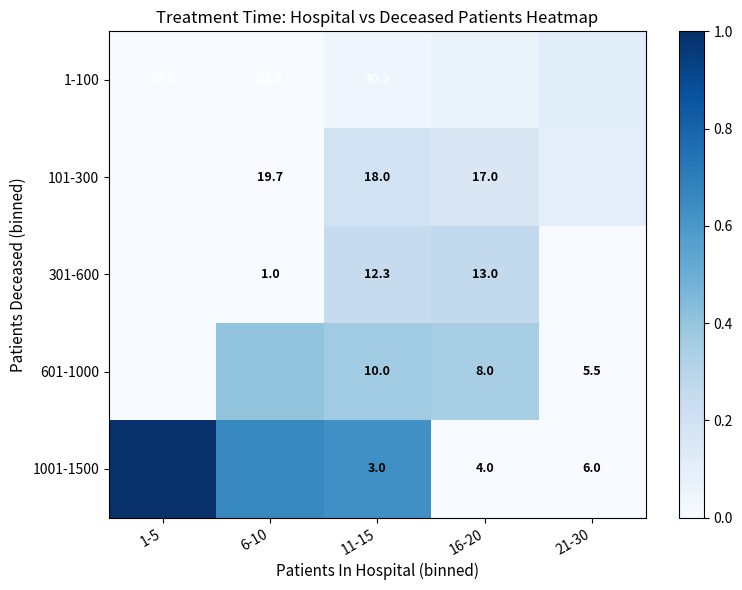

At how many categories does at least one series exceed 0?

5